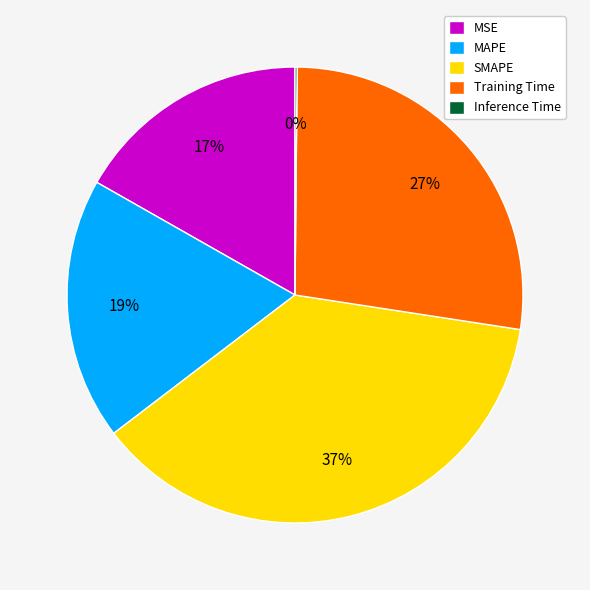

Do SMAPE and MSE together represent more than half of the pie?

Yes